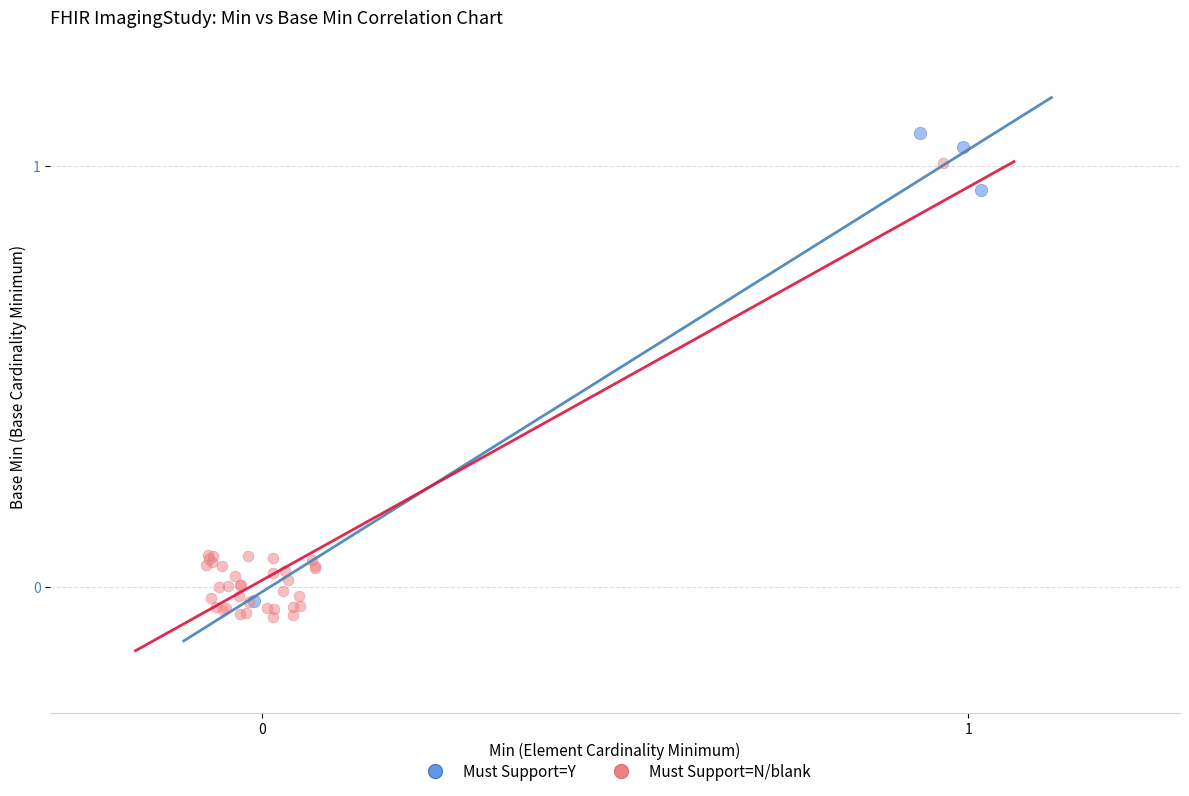

Which series contains the highest Y value?

Must Support=Y